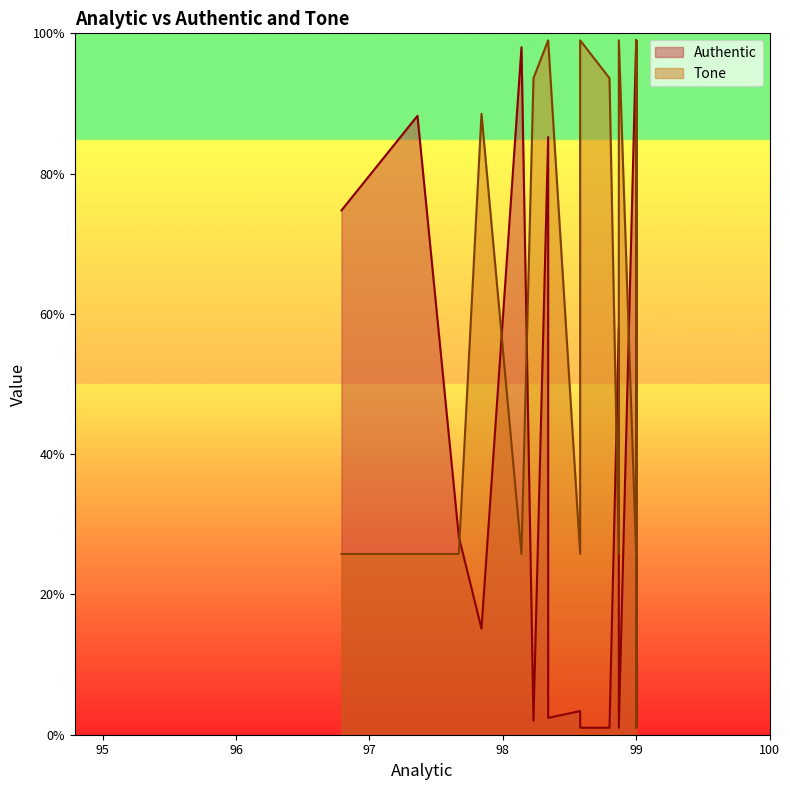

Which series ends up on top after the final intersection of Authentic and Tone?

Authentic